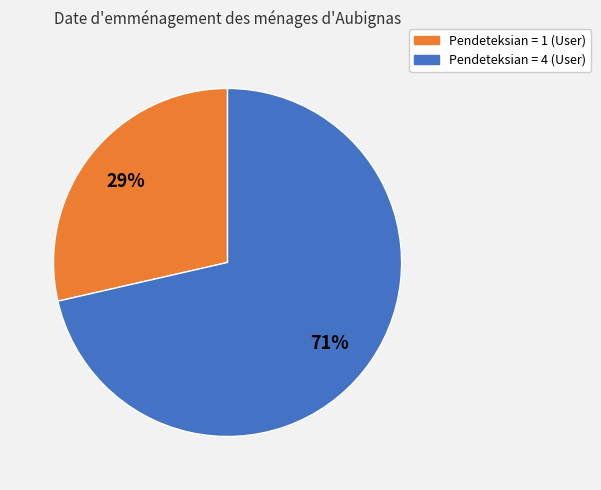

Does any single category account for the majority?

Yes